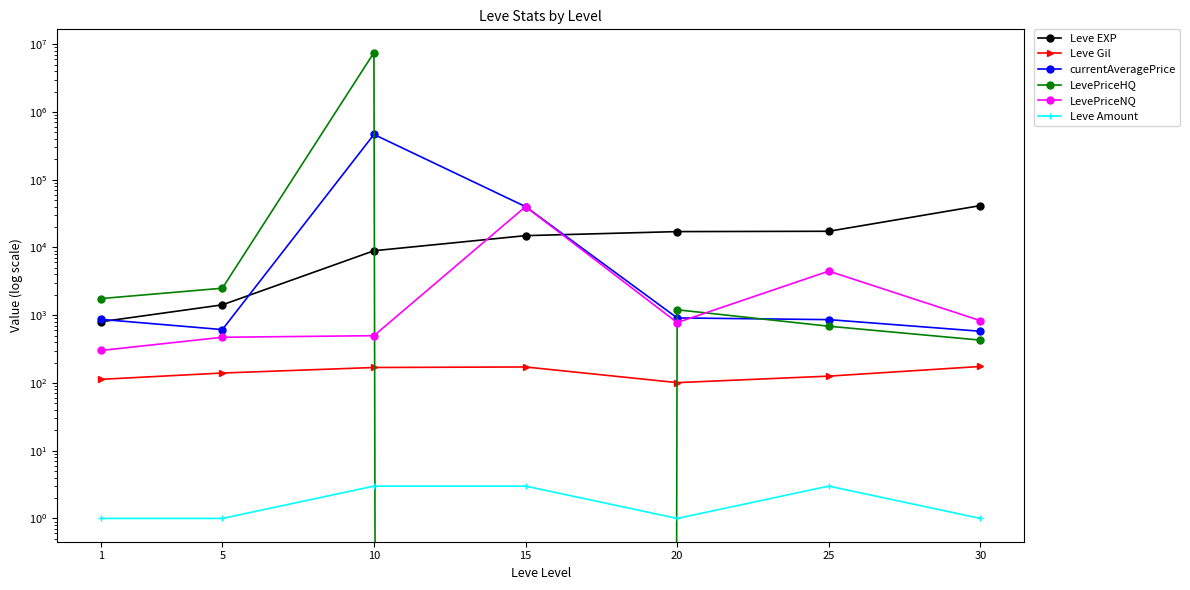

What is the value of the Leve Amount point at the 1st from the left?

1.0